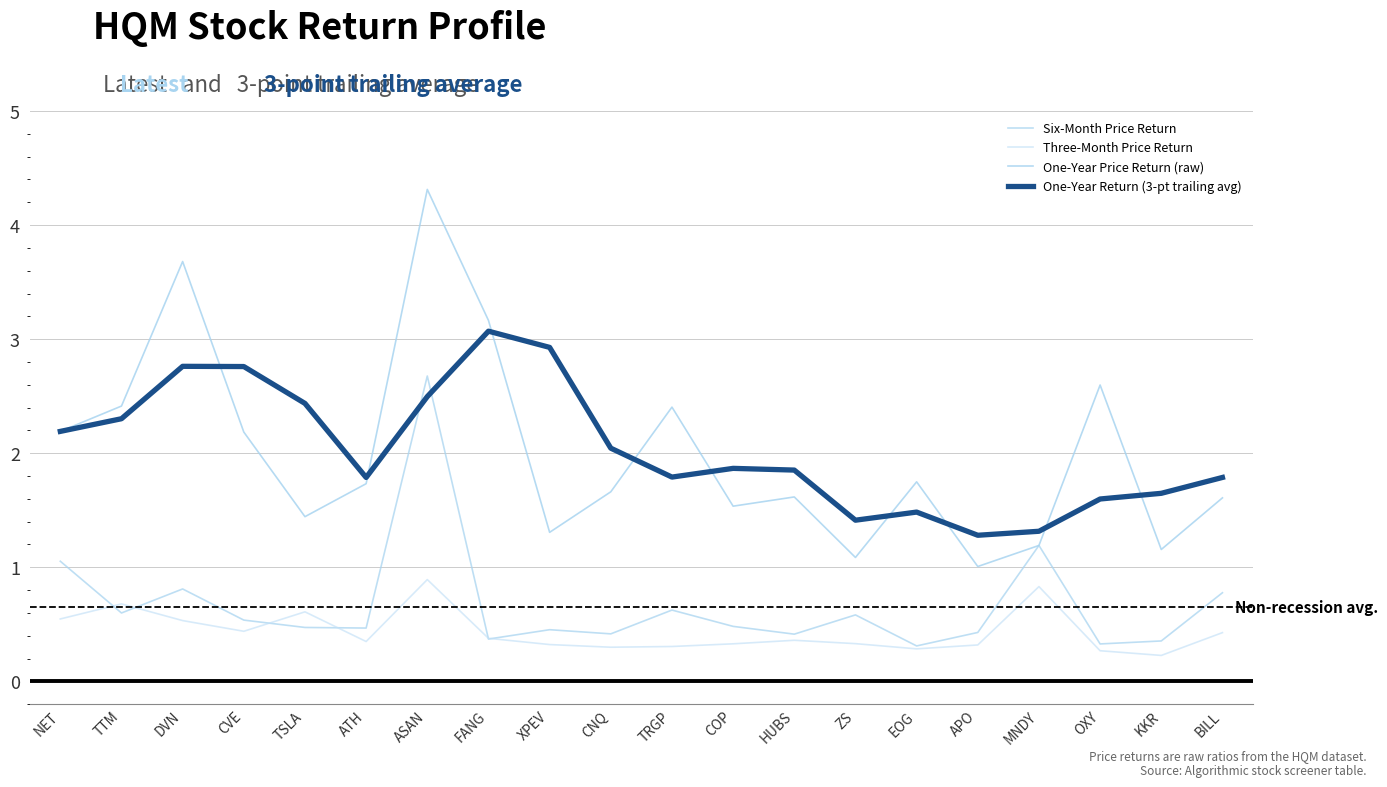

What is the sum of all One-Year Return (3-pt trailing avg) values?

40.8